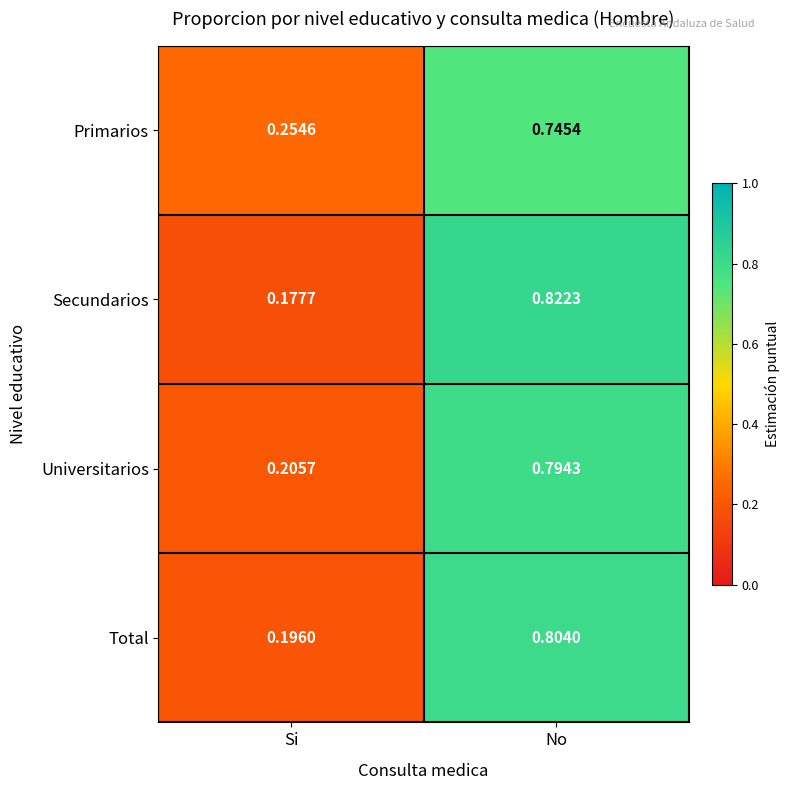

At which label is Secundarios closest to 0?

Si